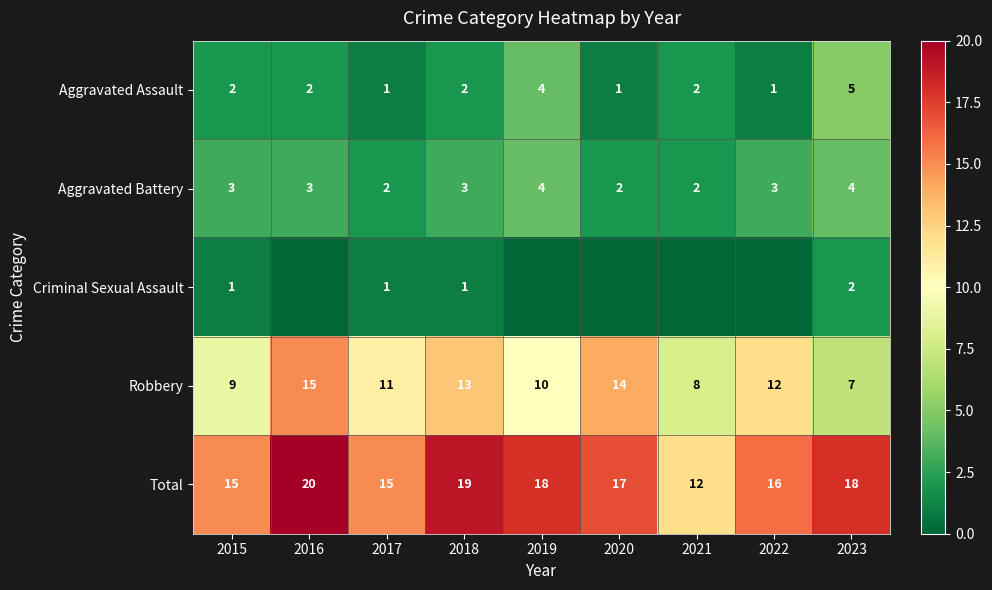

Which category has the highest value across all series?

2016